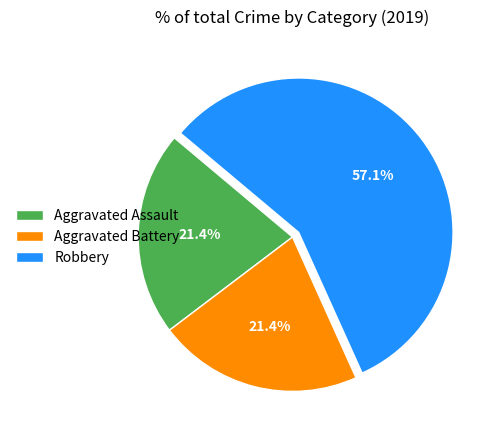

What percentage is NOT represented by Aggravated Assault?

78.6%